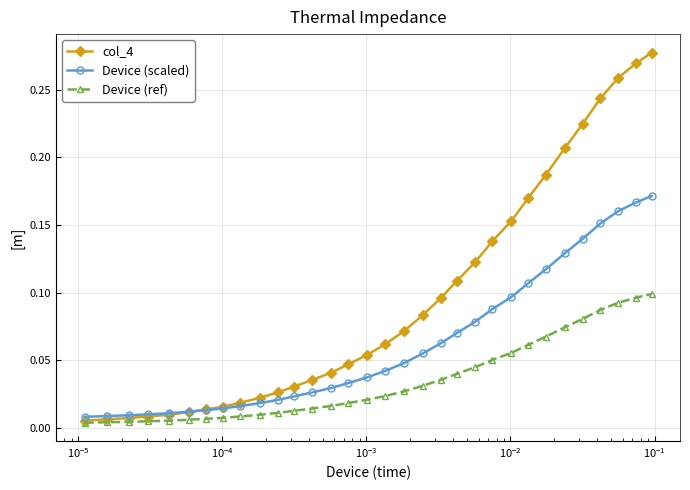

At how many categories does at least one series exceed 0?

32